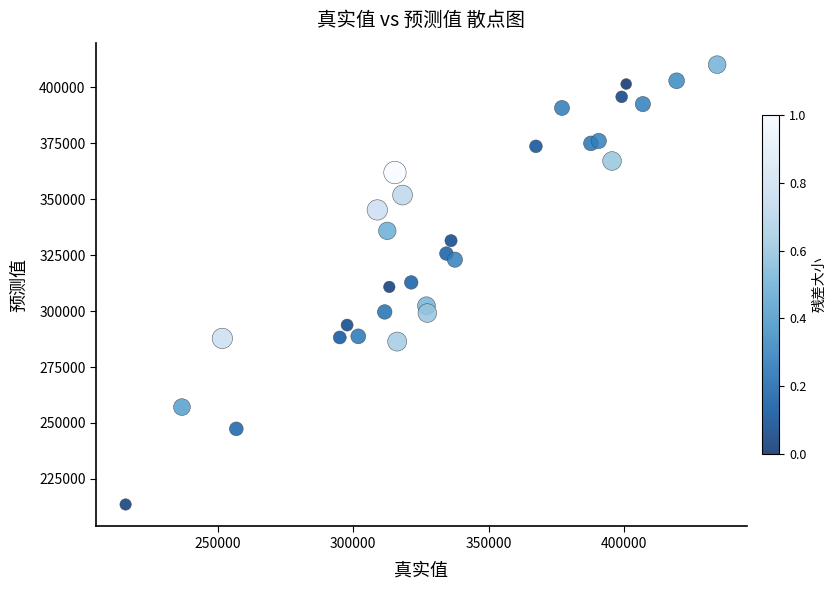

What is the range of Y values (max minus min)?

196598.4